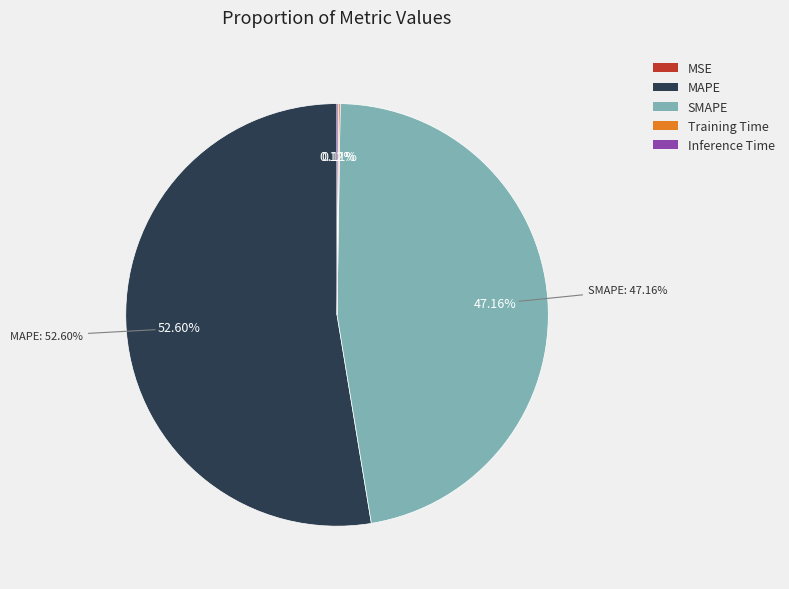

True or false: MSE accounts for 1% of the total.

False